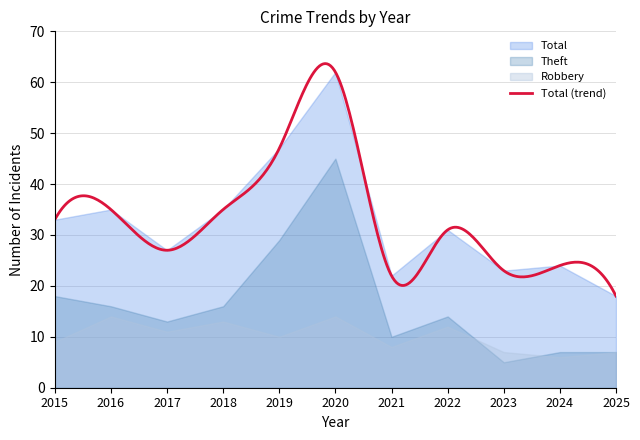

Is it true that Theft equals 11 at 2024?

False